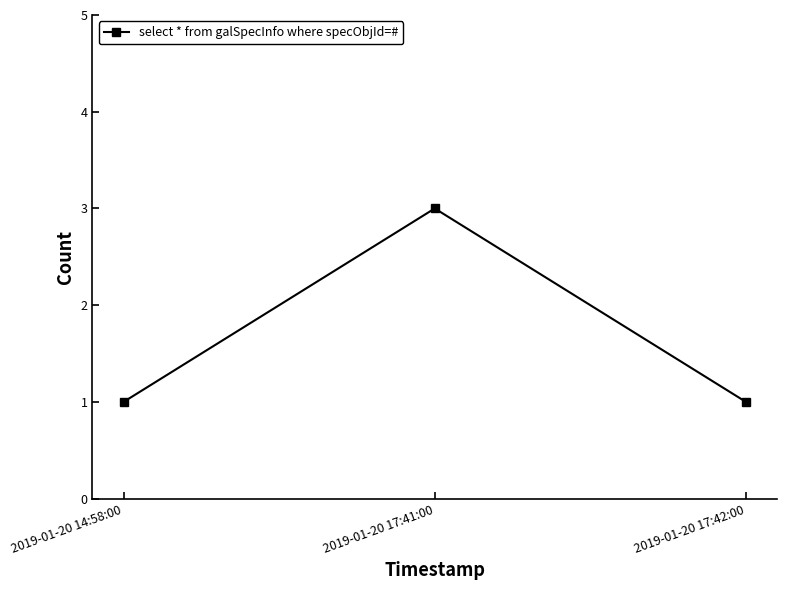

What is the ratio of the value at 2019-01-20 14:58:00 to the value at 2019-01-20 17:41:00?

0.3